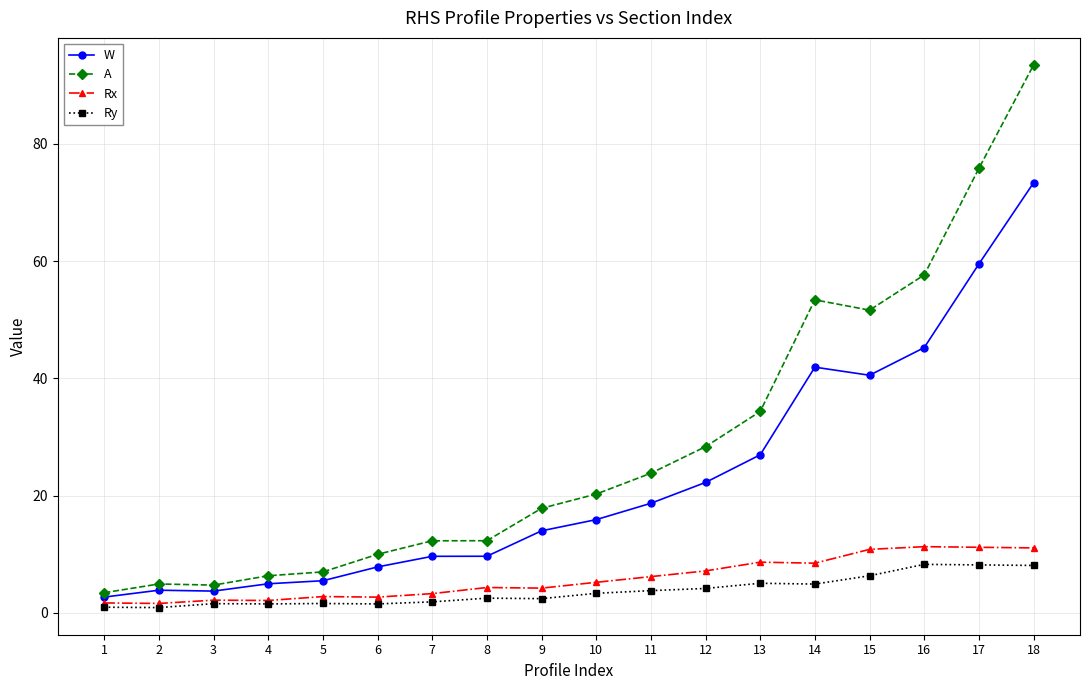

What is the difference between the highest and lowest values at 12?

24.2